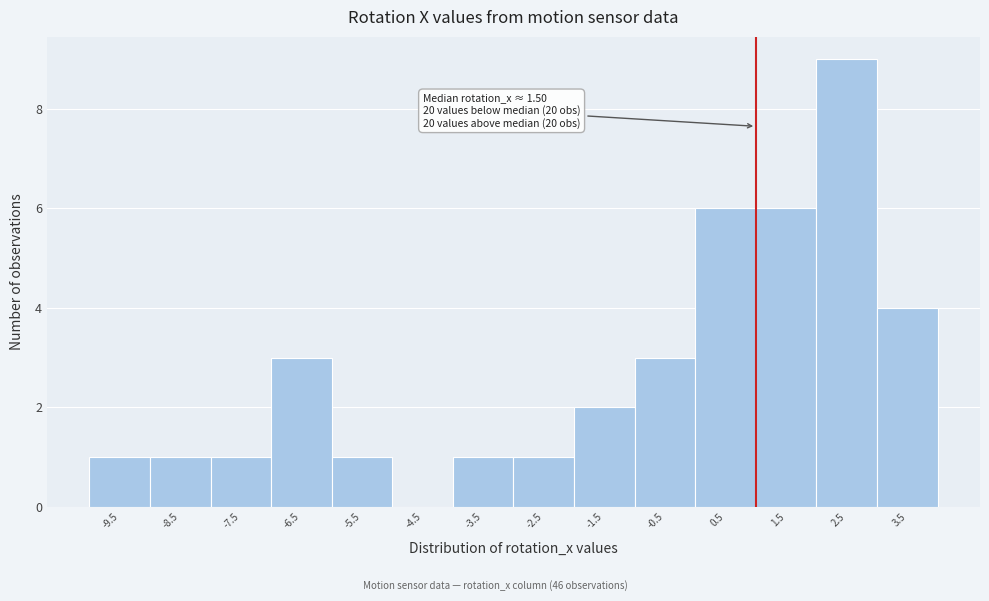

Reading left to right, list all the values displayed in this chart.

-9.5=1	-8.5=1	-7.5=1	-6.5=3	-5.5=1	-4.5=0	-3.5=1	-2.5=1	-1.5=2	-0.5=3	0.5=6	1.5=6	2.5=9	3.5=4